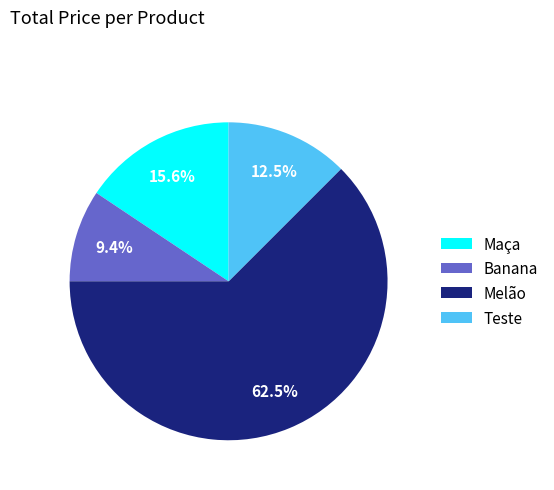

Rank the categories by value from lowest to highest.

Banana, Teste, Maça, Melão